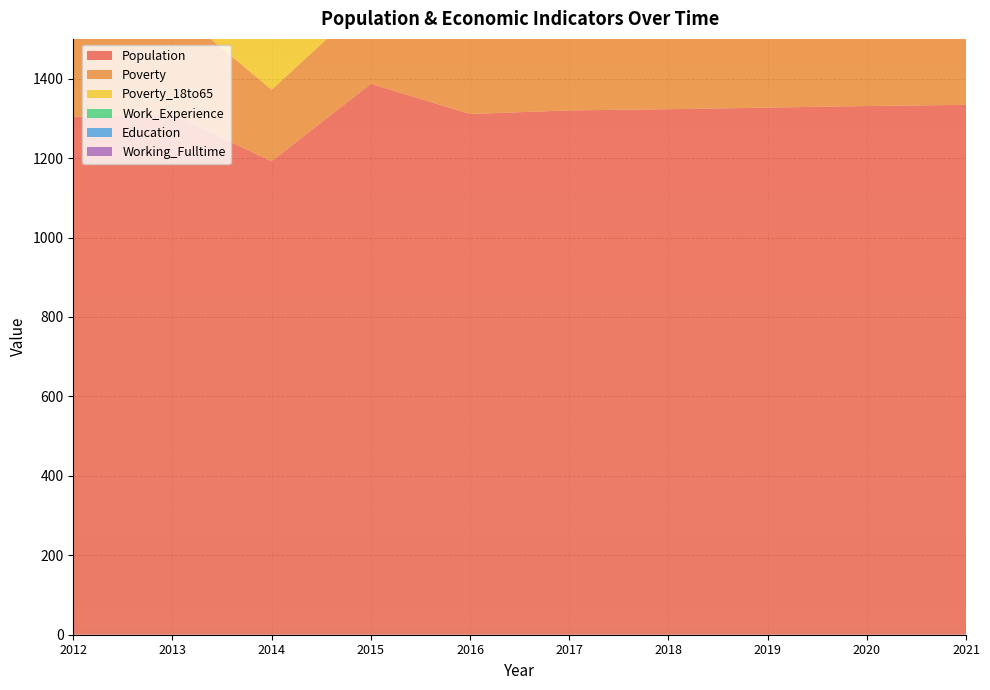

Reading right to left, transcribe all the data shown in this chart.

Population: 1334	1331	1327	1323	1320	1311	1387	1192	1309	1304
Poverty: 289	285	281	278	274	279	215	180	271	253
Poverty_18to65: 273	269	265	260	256	257	198	148	200	183
Work_Experience: 900	898	896	894	892	893	888	833	831	829
Education: 696	694	692	690	687	694	679	619	609	592
Working_Fulltime: 16	16	15	15	14	14	24	49	53	59